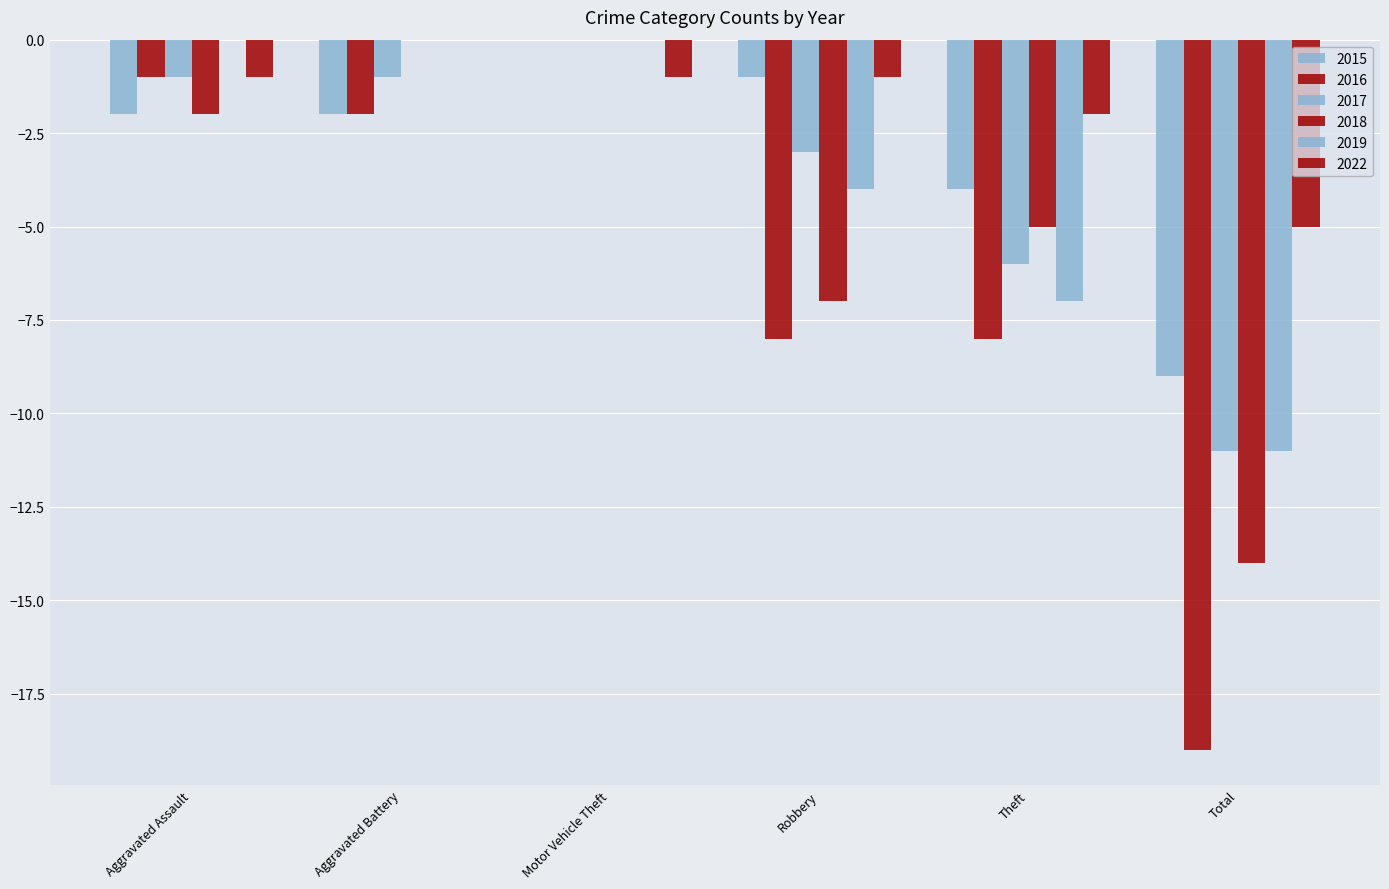

Does the chart contain stacked bars?

No